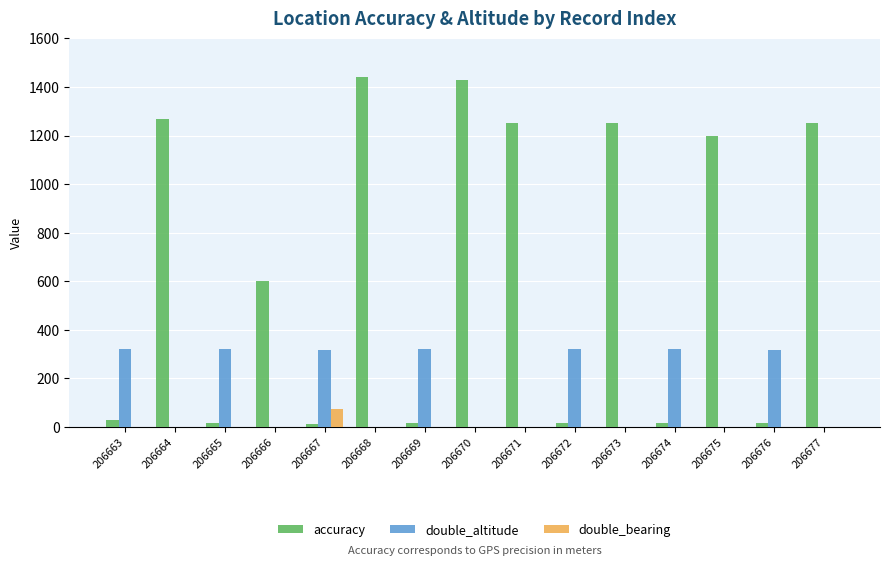

Which series has the largest range (max minus min)?

accuracy